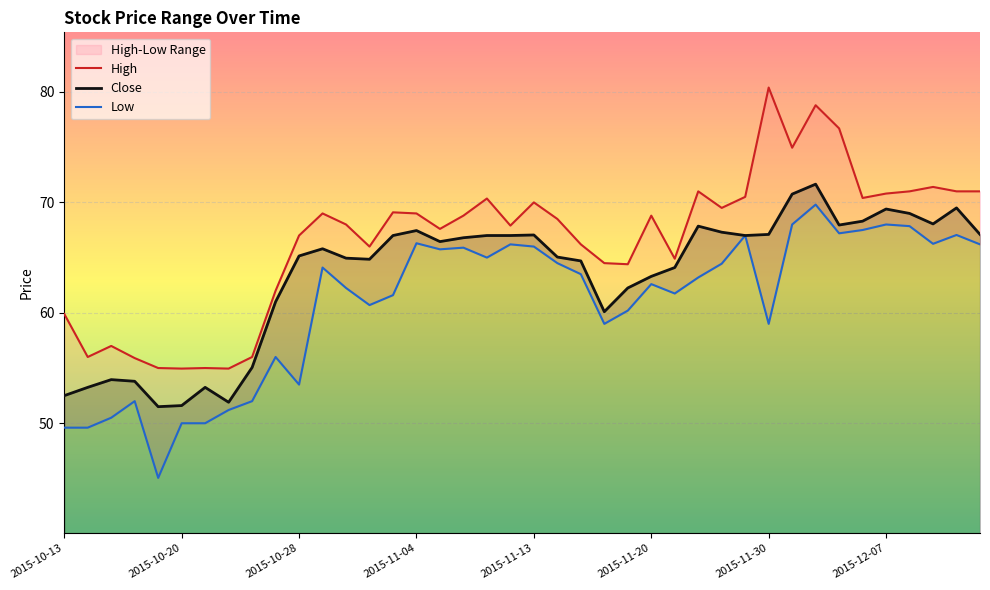

True or false: Low and High intersect in this chart.

False